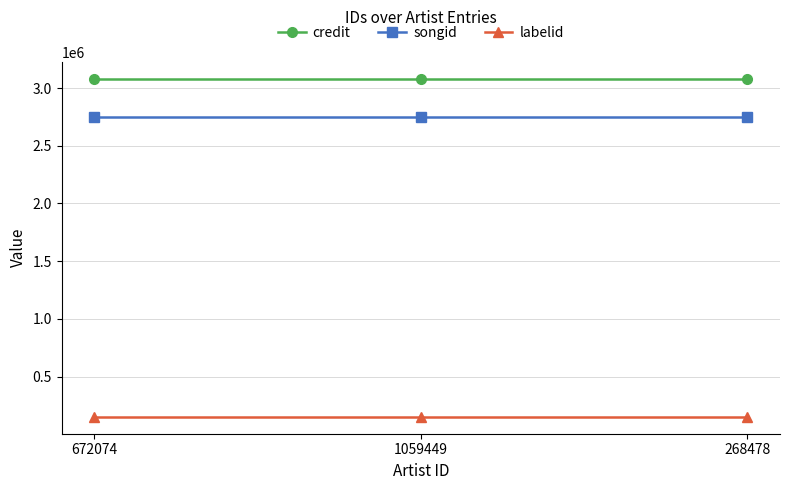

What is the average value of the songid series?

2750447